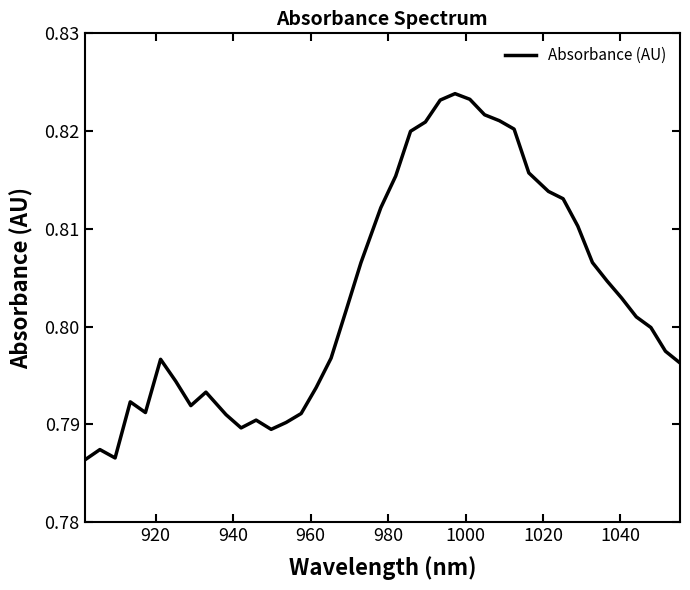

True or false: the data has more than 2 interior local peaks.

True